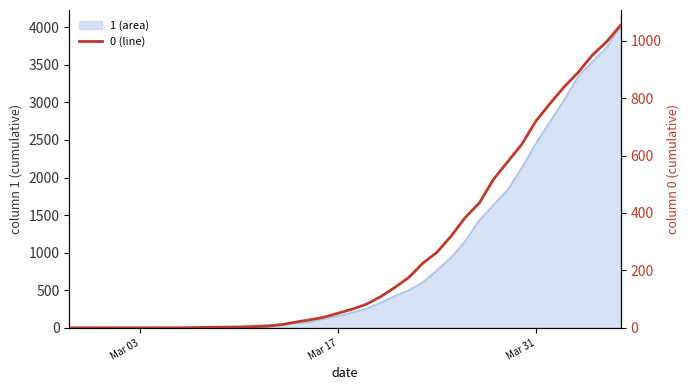

The value of 0 at 2020-03-29 is 578. True or false?

True